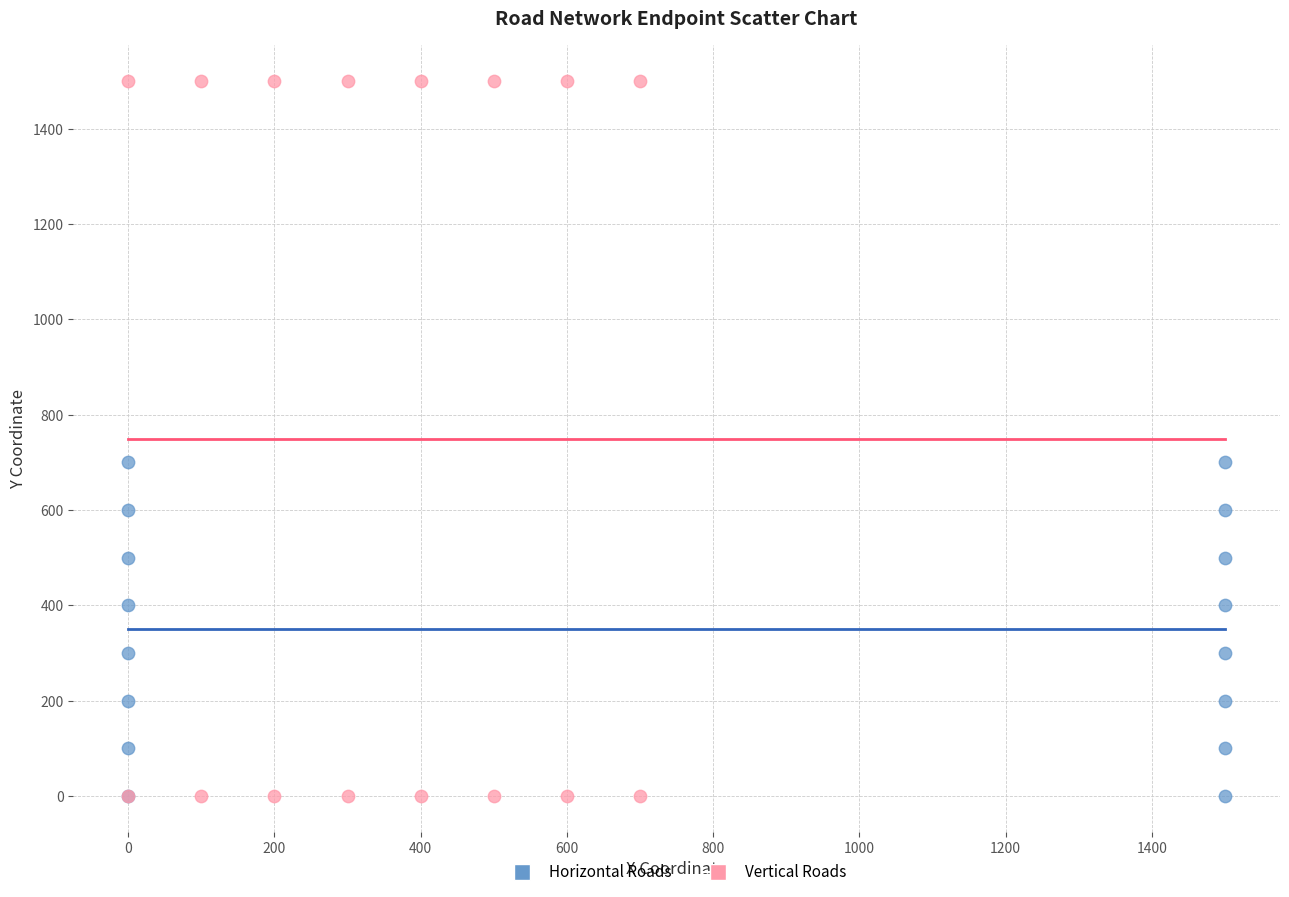

What are all the series names shown in the legend?

Horizontal Roads, Vertical Roads